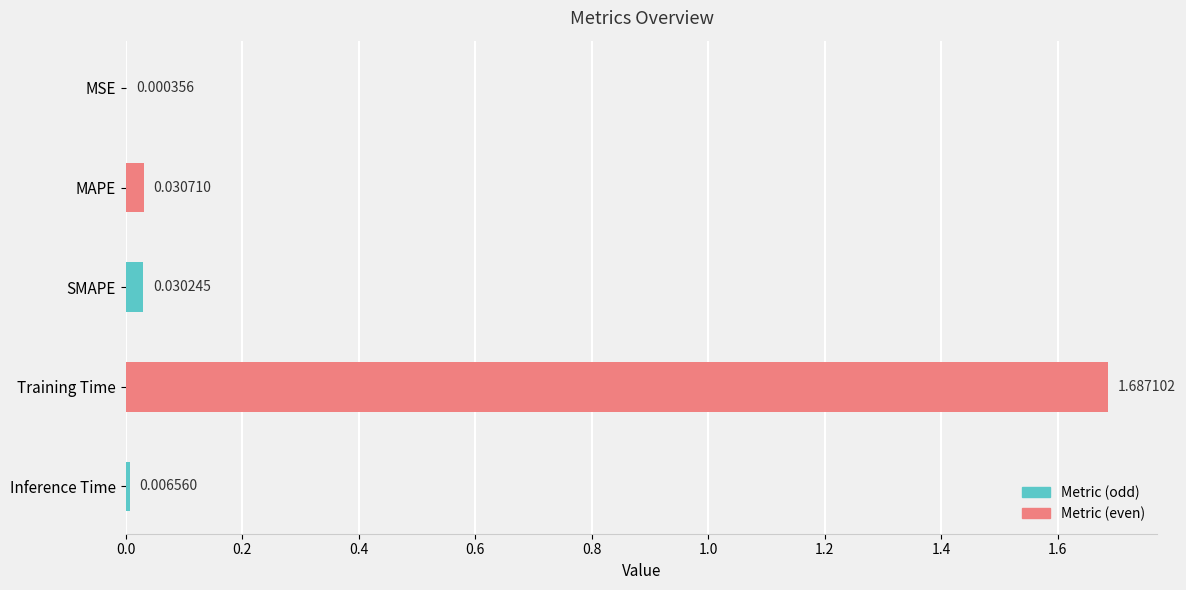

List the labels in order of value, smallest first.

MSE, Inference Time, SMAPE, MAPE, Training Time